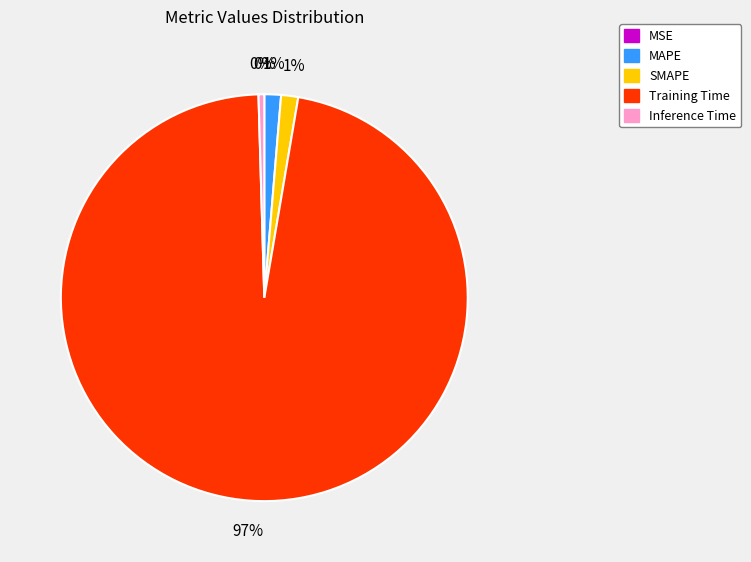

Which slice is the largest?

Training Time